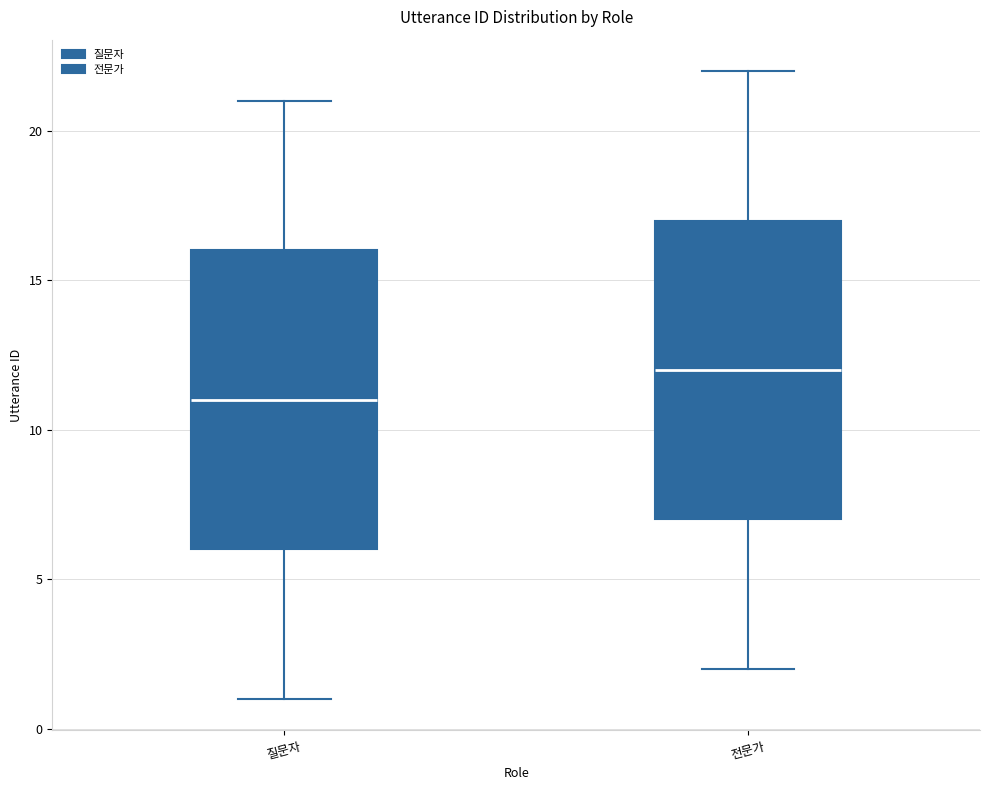

Where does the median line of the box for 질문자 sit on the y-axis? The values are not printed on the chart, so give them approximately, as read against the axis.

11